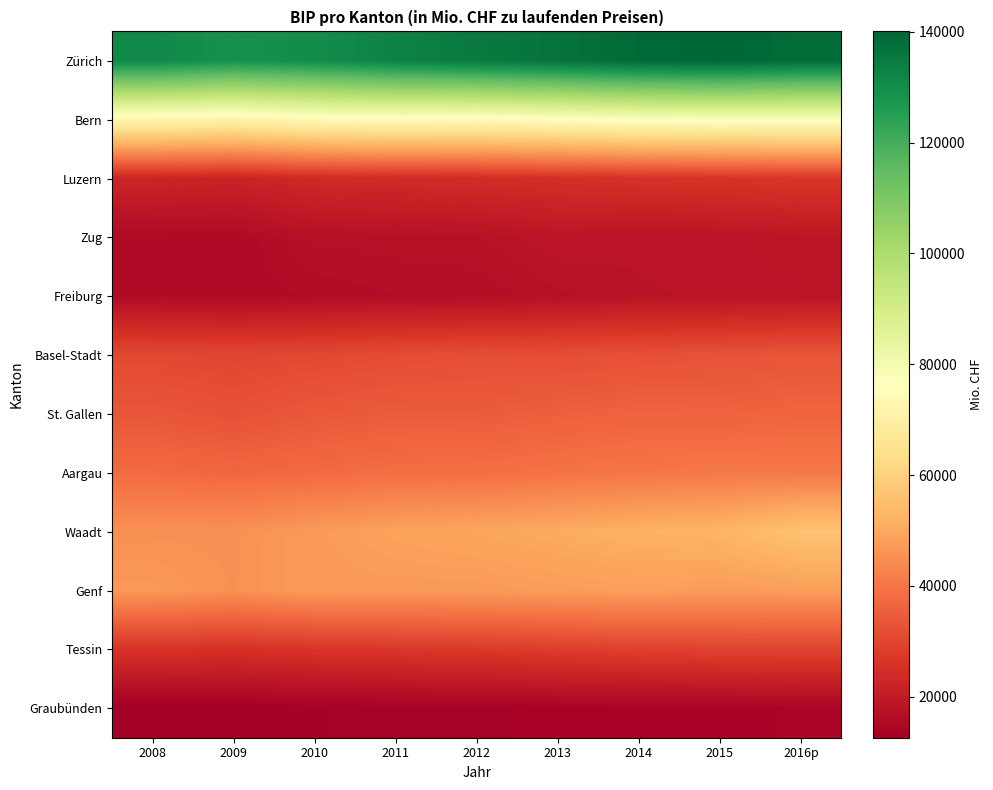

At which category does the chart reach its minimum across all series?

2008